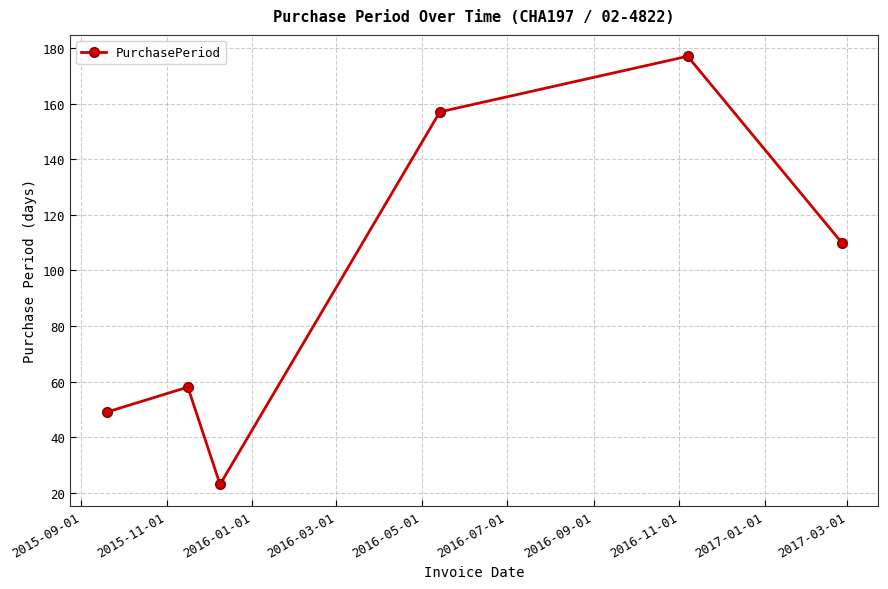

How many lines are shown in the chart?

1